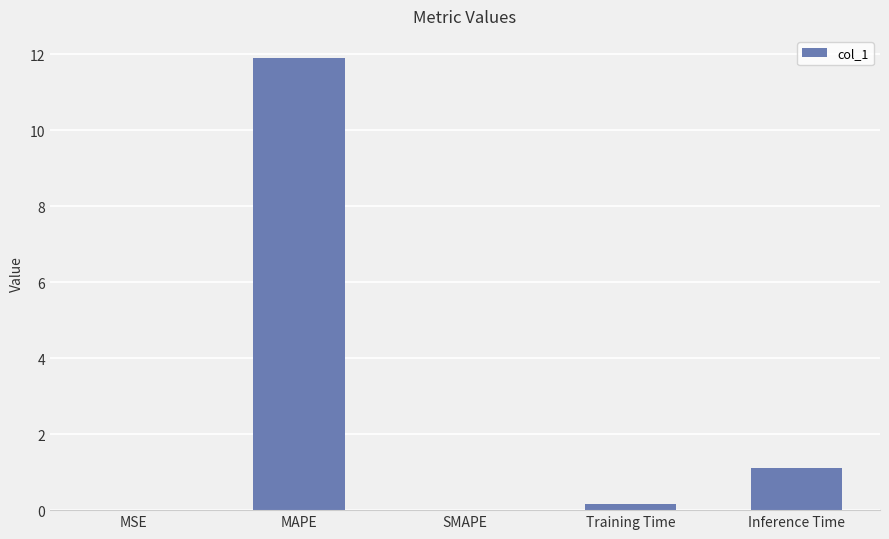

What value does the data have at Inference Time?

1.1